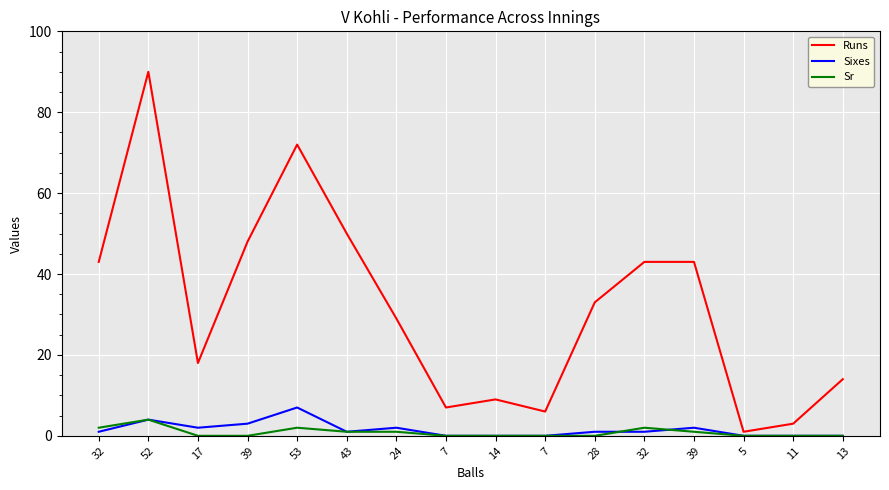

Does the chart display data point markers on the line(s)?

No